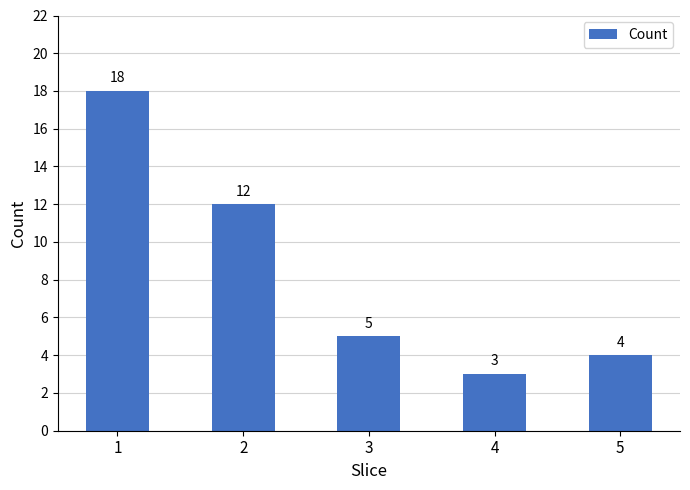

Which has a higher value, 5 or 4?

5